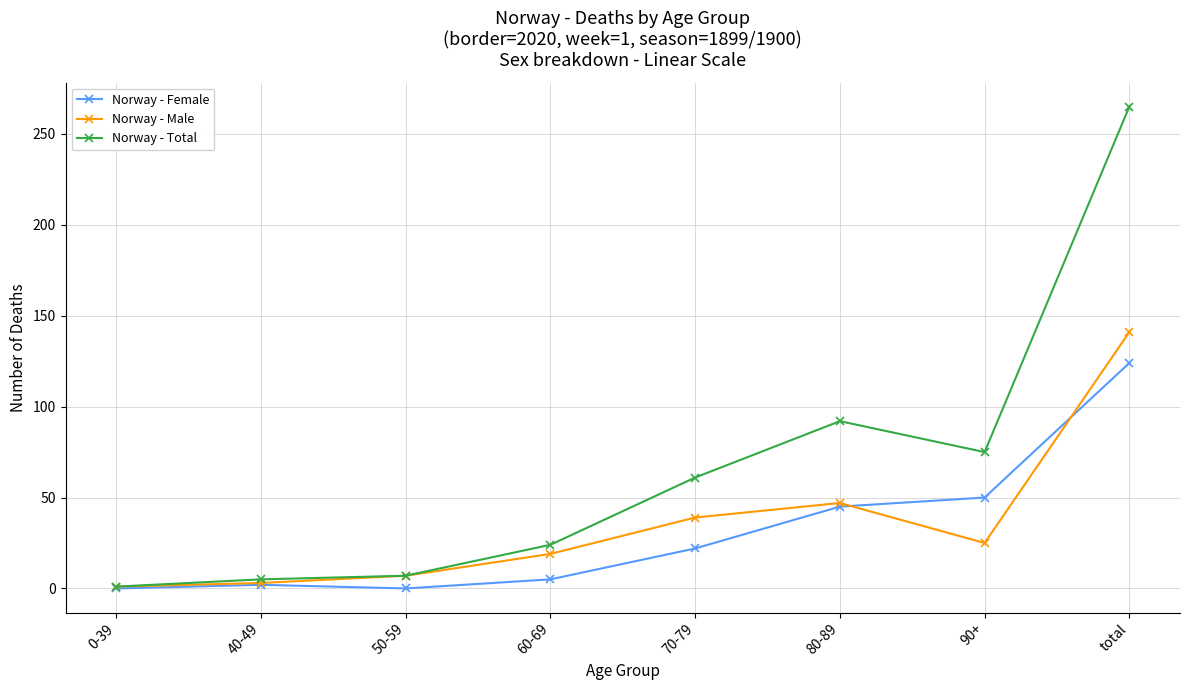

Which series has the widest spread of values?

Norway - Total